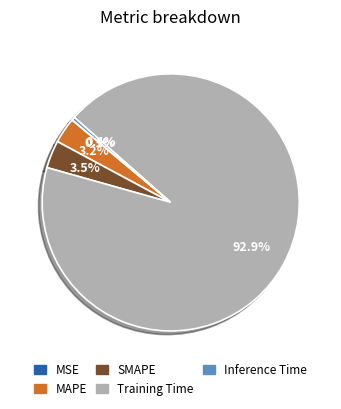

Which slice is the largest?

Training Time